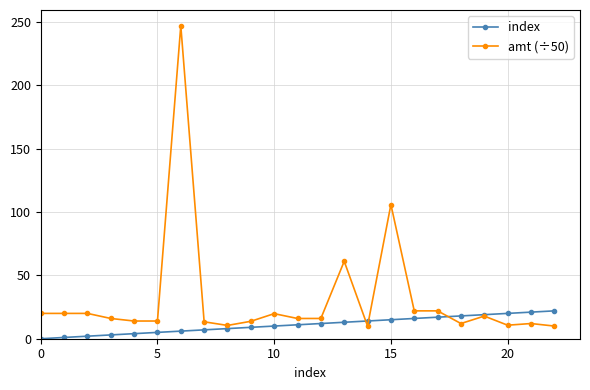

Count the number of data series in this chart.

2